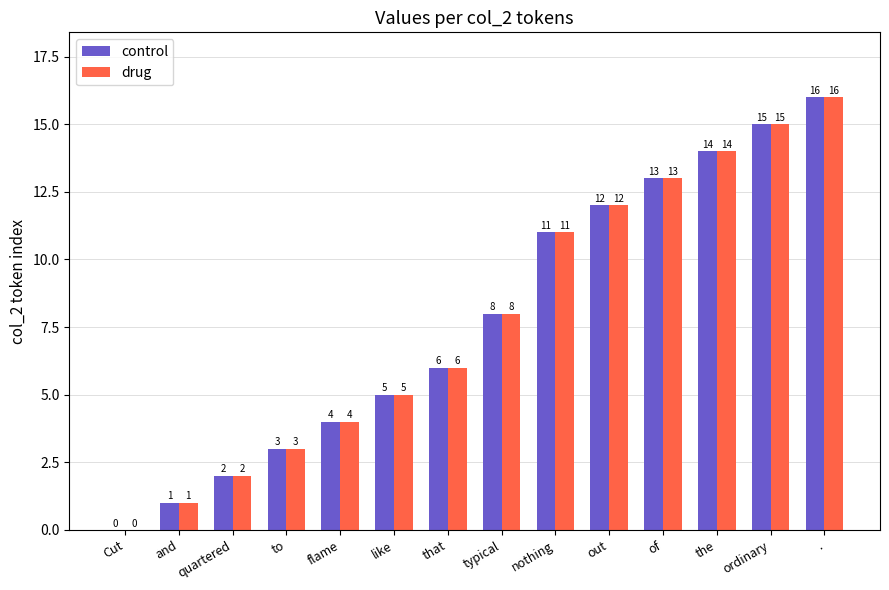

What is the sum of the drug values at and and of?

14